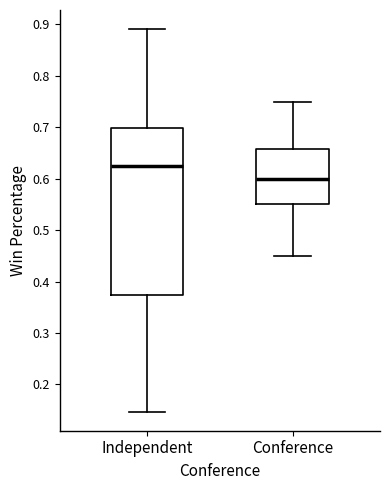

Which box has the highest median line?

Independent